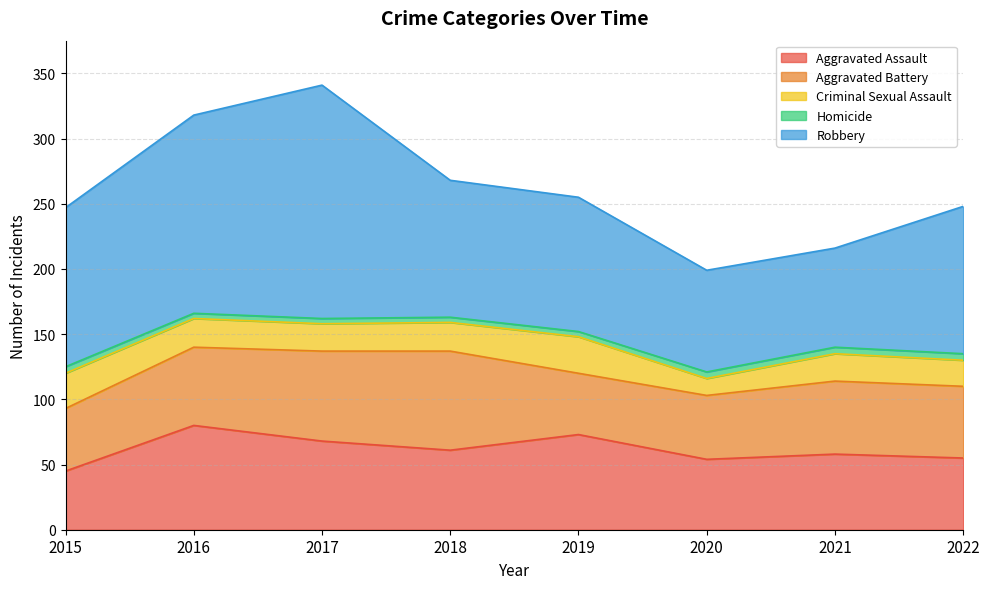

Reading left to right, what are all the values shown in this chart?

Aggravated Assault: 2015=45	2016=80	2017=68	2018=61	2019=73	2020=54	2021=58	2022=55
Aggravated Battery: 2015=48	2016=60	2017=69	2018=76	2019=47	2020=49	2021=56	2022=55
Criminal Sexual Assault: 2015=27	2016=22	2017=21	2018=22	2019=28	2020=13	2021=21	2022=20
Homicide: 2015=5	2016=4	2017=4	2018=4	2019=4	2020=5	2021=5	2022=5
Robbery: 2015=122	2016=152	2017=179	2018=105	2019=103	2020=78	2021=76	2022=113